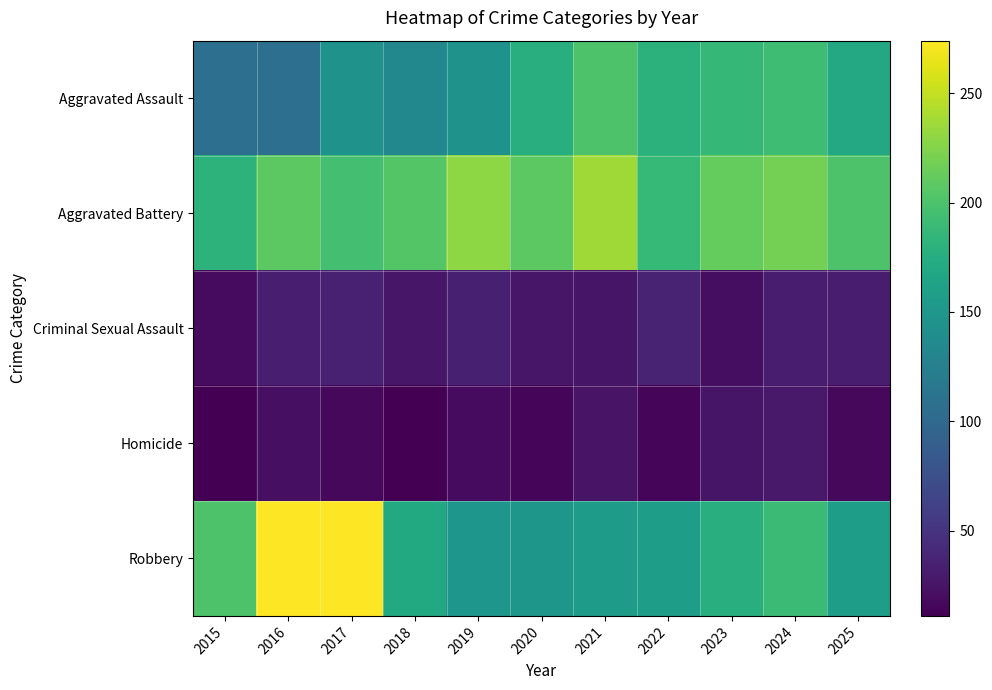

Reading right to left, extract all data points from this chart.

Aggravated Assault: 2025=170	2024=192	2023=186	2022=180	2021=201	2020=177	2019=146	2018=134	2017=145	2016=107	2015=107
Aggravated Battery: 2025=201	2024=219	2023=212	2022=187	2021=236	2020=208	2019=229	2018=204	2017=195	2016=208	2015=181
Criminal Sexual Assault: 2025=31	2024=31	2023=21	2022=36	2021=26	2020=27	2019=34	2018=27	2017=35	2016=33	2015=19
Homicide: 2025=17	2024=29	2023=26	2022=15	2021=25	2020=15	2019=19	2018=12	2017=17	2016=22	2015=11
Robbery: 2025=157	2024=190	2023=176	2022=158	2021=156	2020=150	2019=149	2018=171	2017=274	2016=274	2015=201